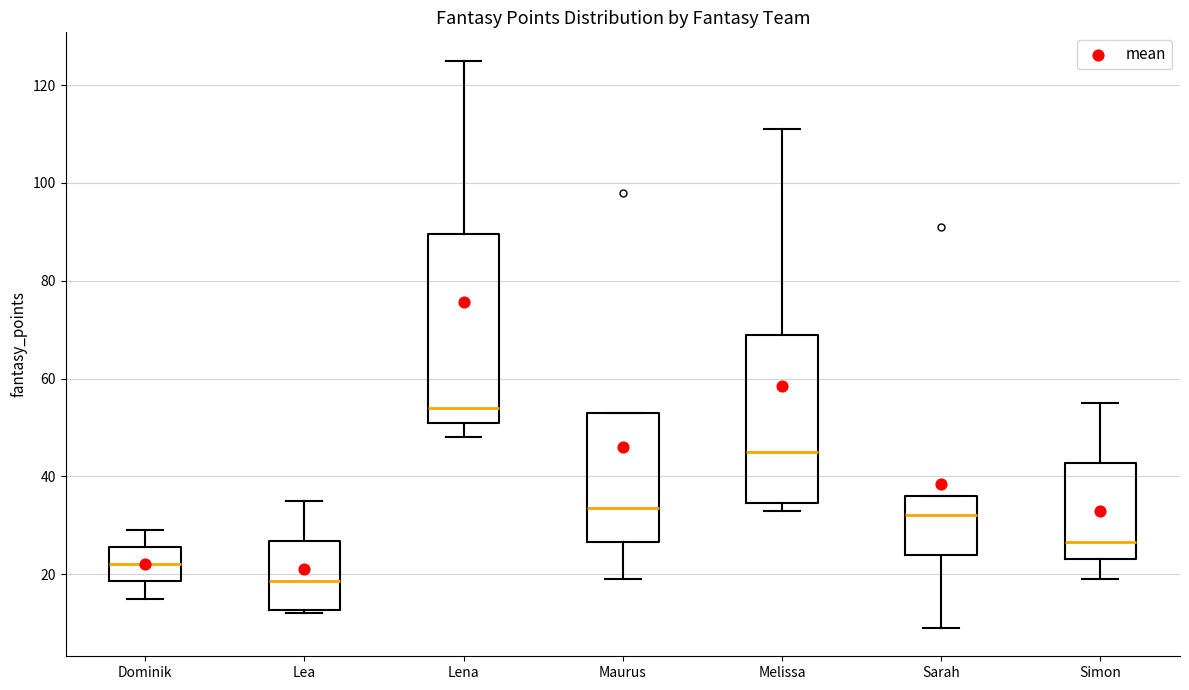

Comparing the boxes themselves (not the whiskers), which one is the tallest?

Lena